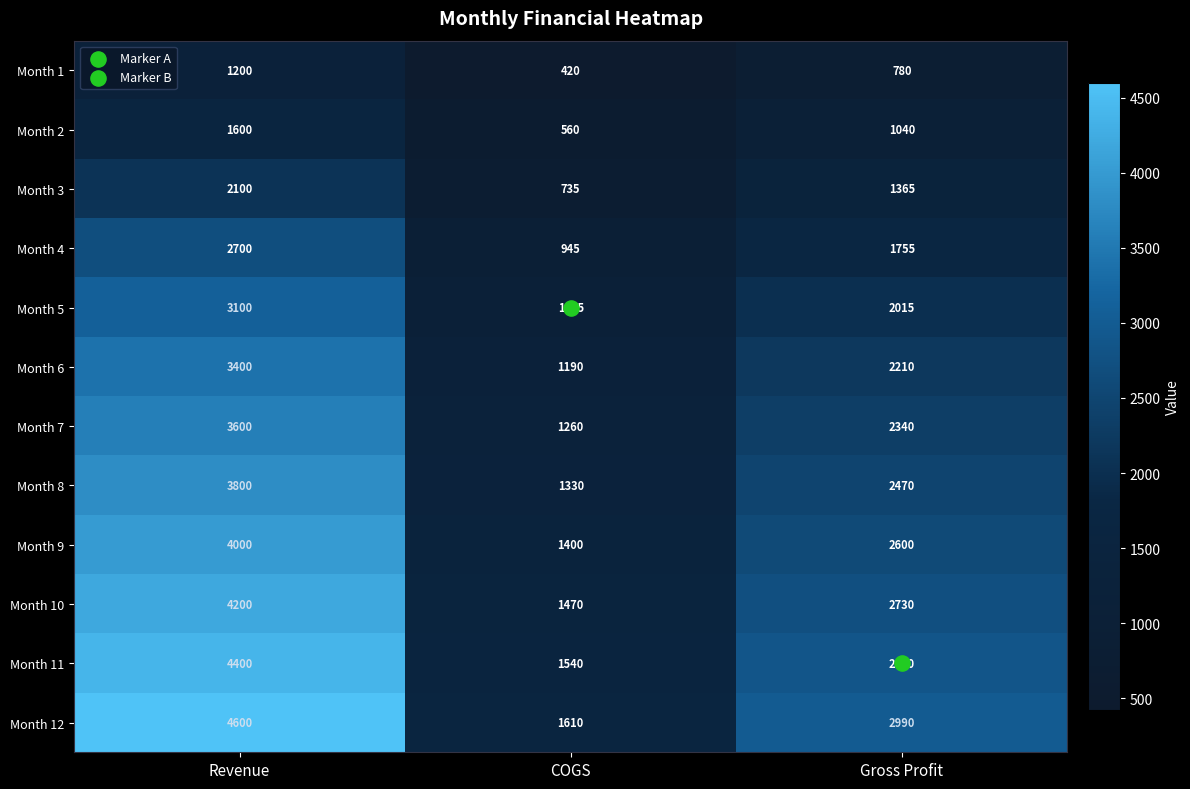

What is the total value across all series at COGS?

13545